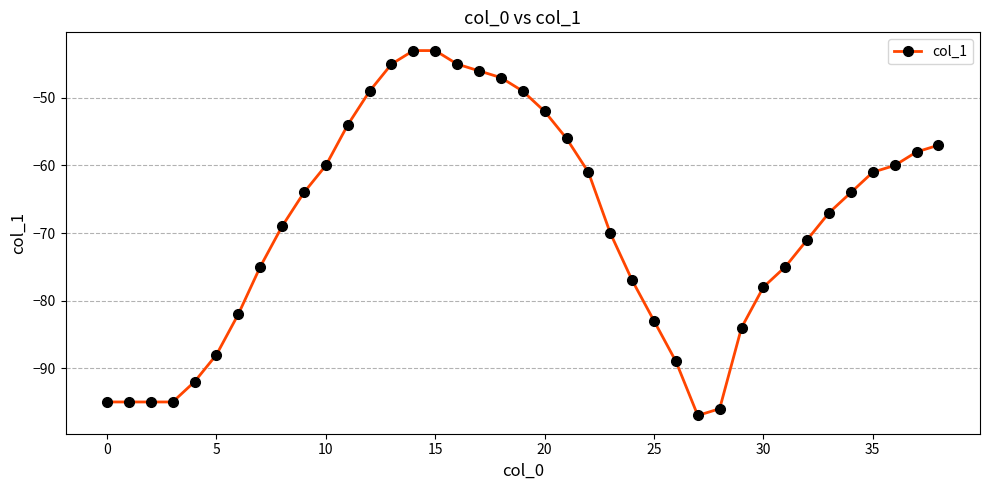

What is the greatest value displayed?

-43